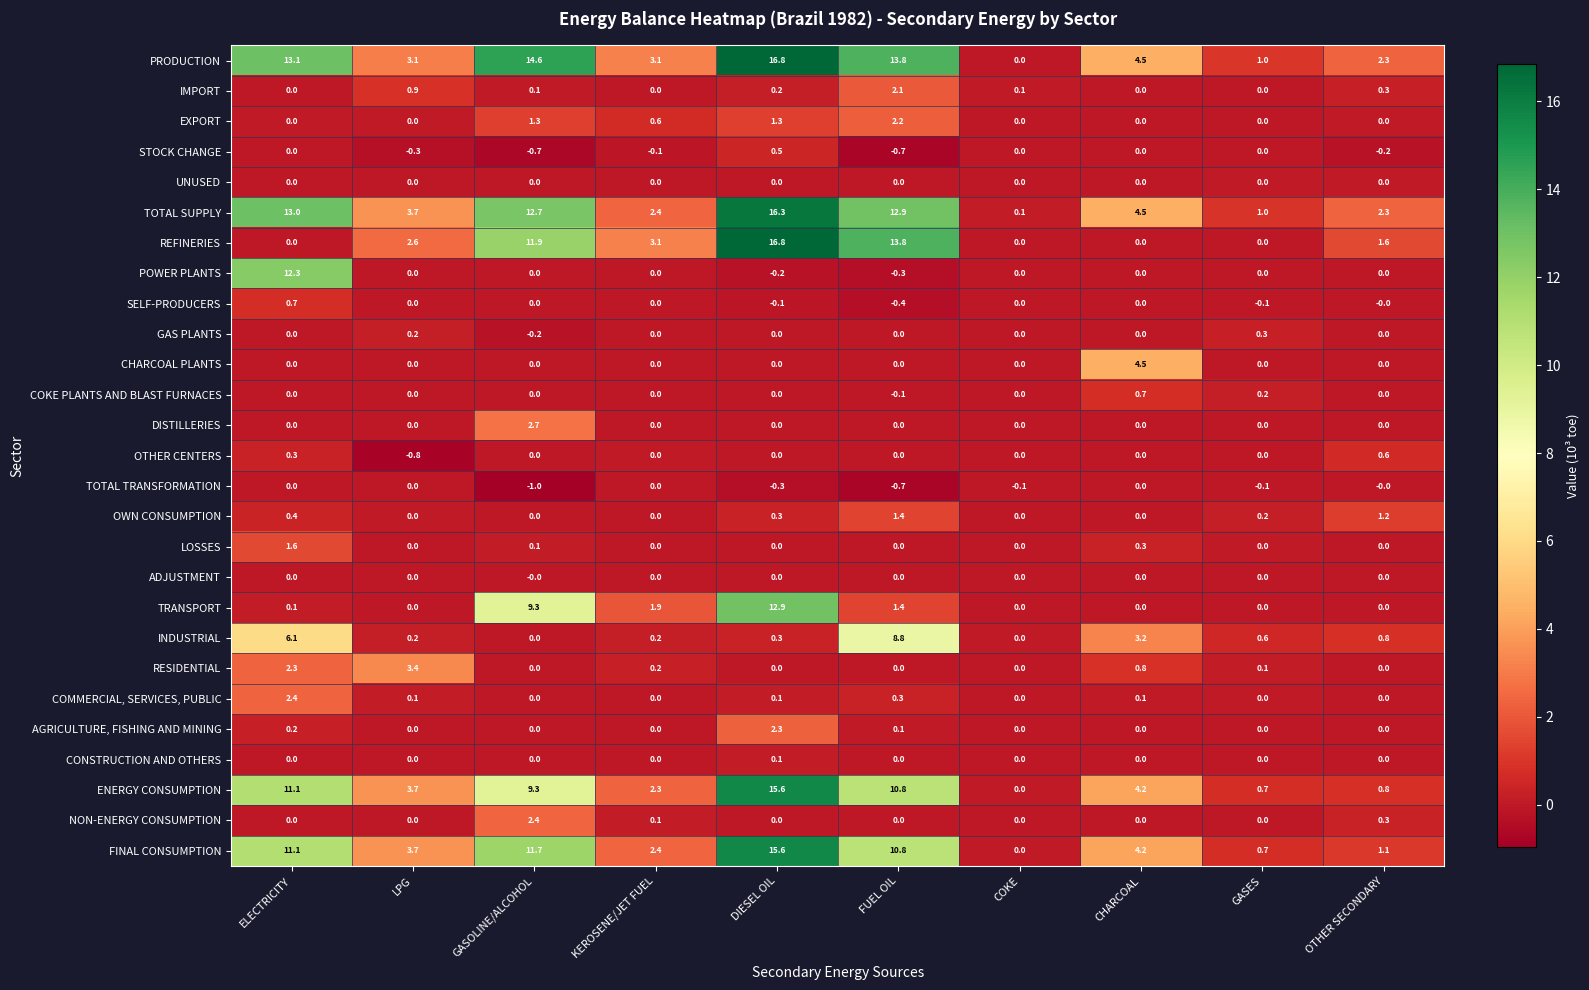

The TOTAL SUPPLY series shows 4.3 at KEROSENE/JET FUEL. True or false?

False